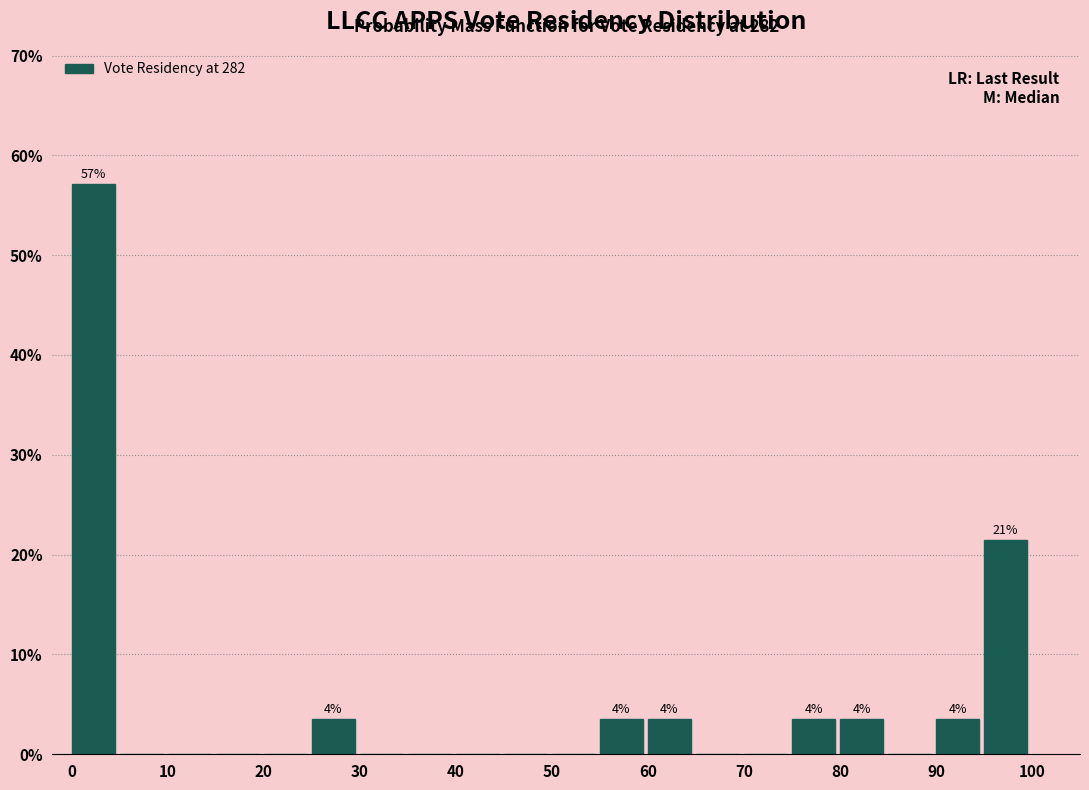

Which range on the x-axis has the tallest bar?

0 to 5